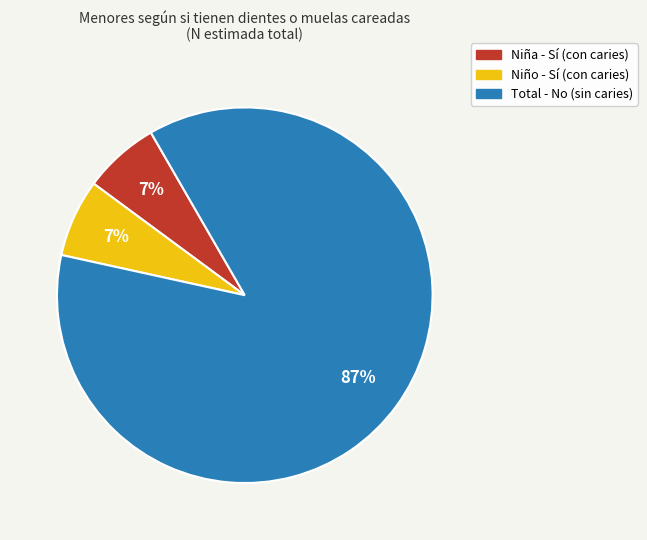

Does any single category account for the majority?

Yes